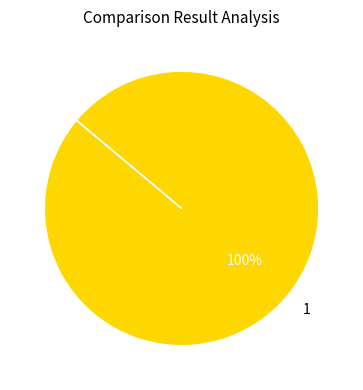

Does any single category account for the majority?

Yes